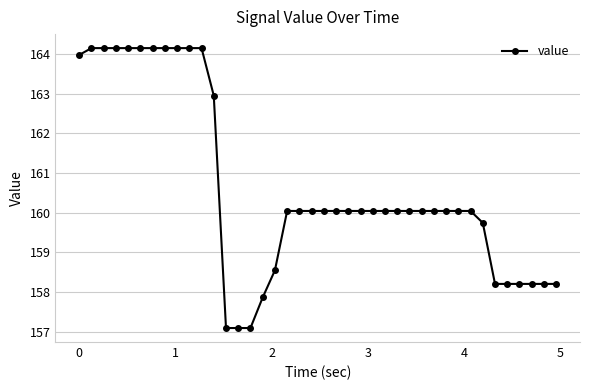

What is the value of the 38th point from the left?

158.2